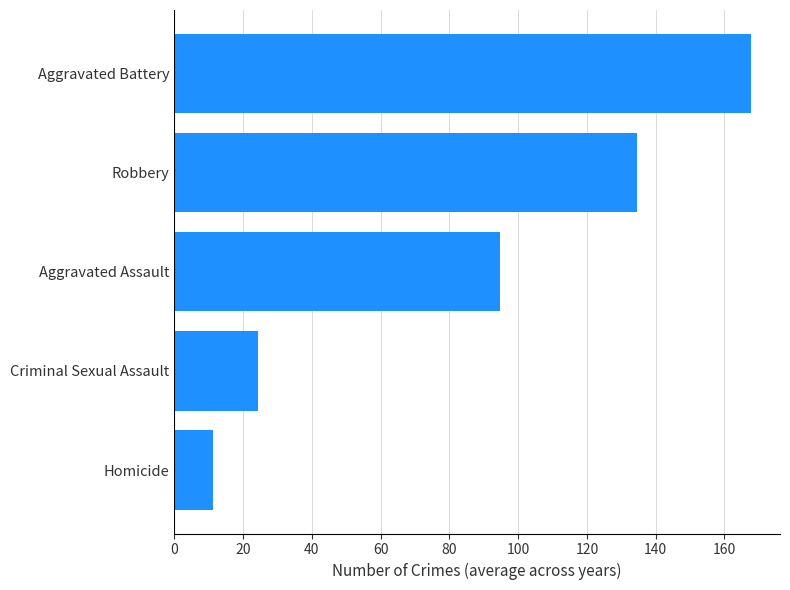

What is the difference between the maximum and minimum values?

156.5